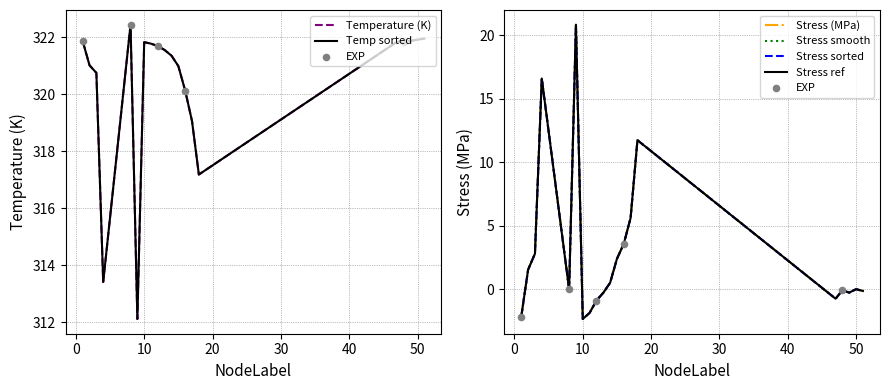

Which series has the widest spread of Y values?

Stress_MPa